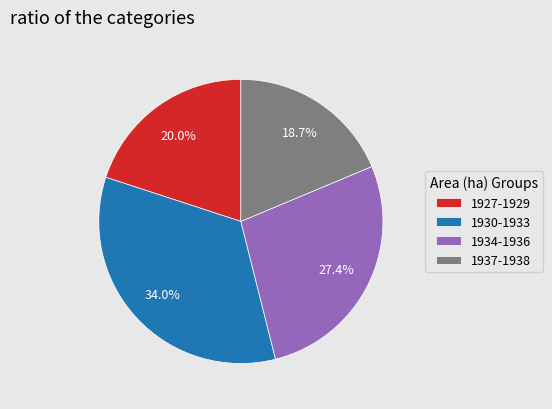

Combined, what portion of the pie is 1937-1938 and 1930-1933?

52.6%